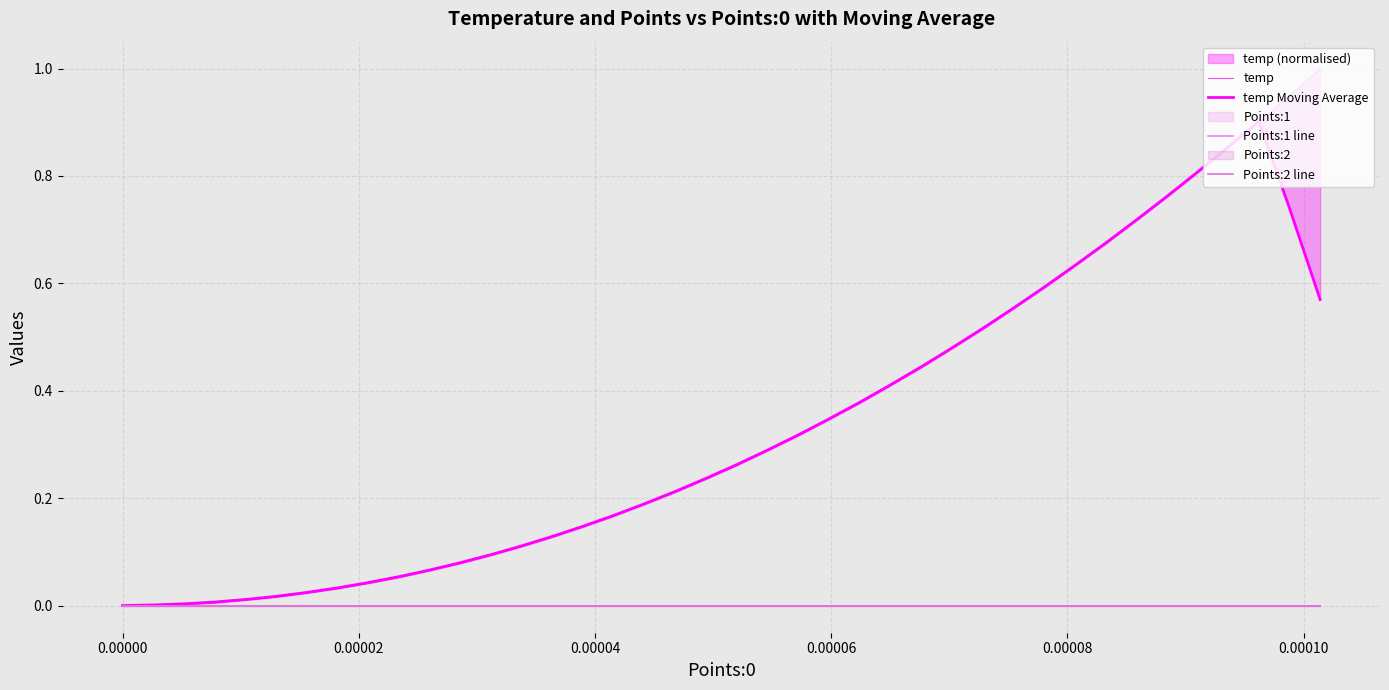

Which series has the widest spread of values?

temp